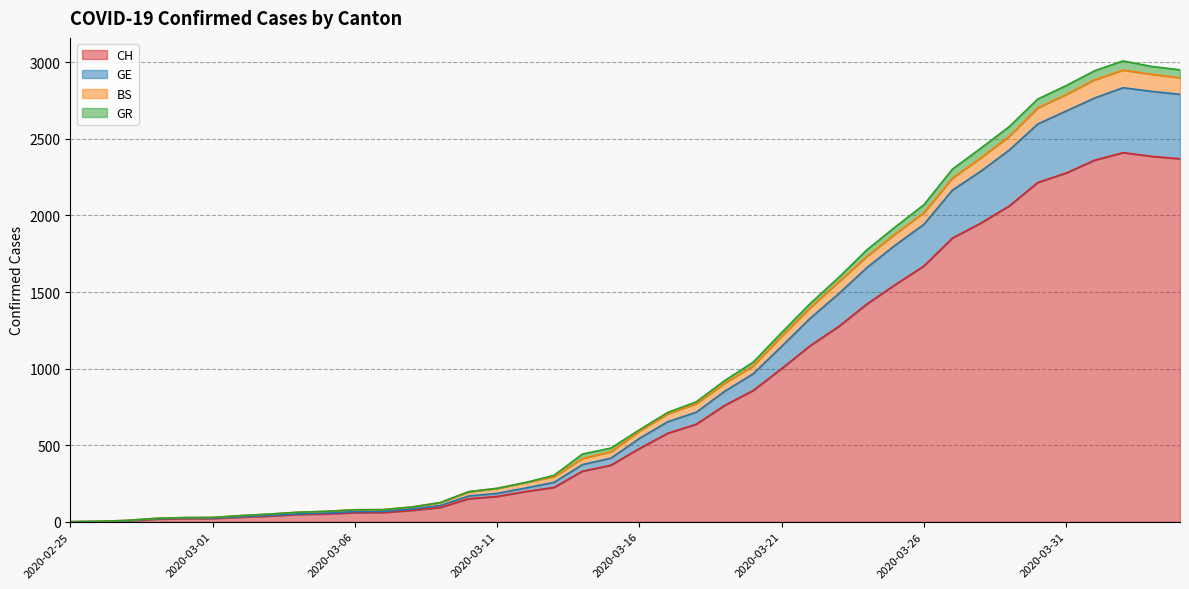

Which has a higher value, 2020-03-21 or 2020-03-20?

2020-03-21